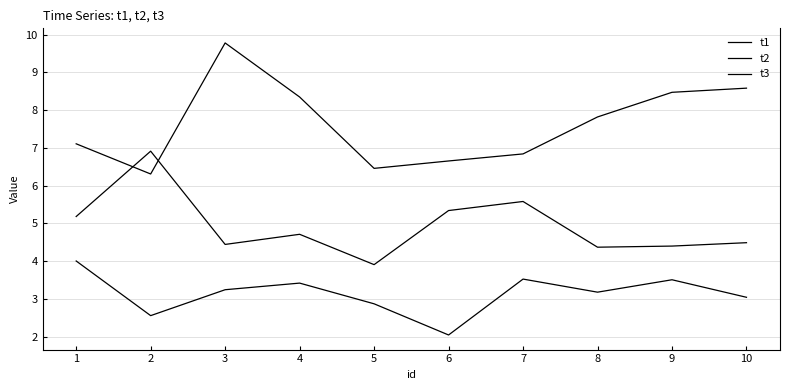

Is this an area chart (filled region under the line)?

No